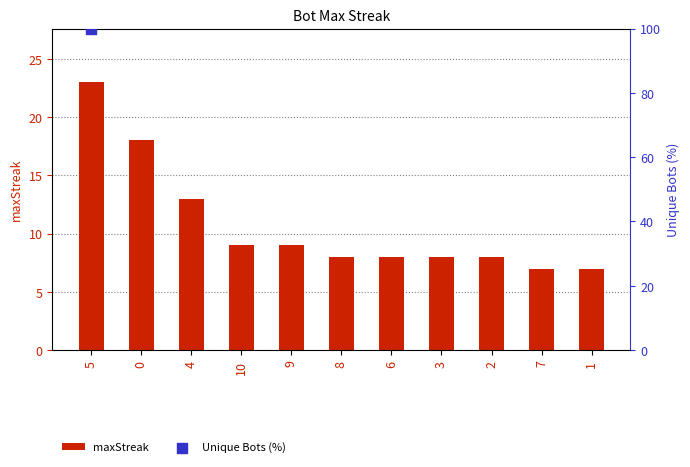

Between 10 and 9, which is larger?

10